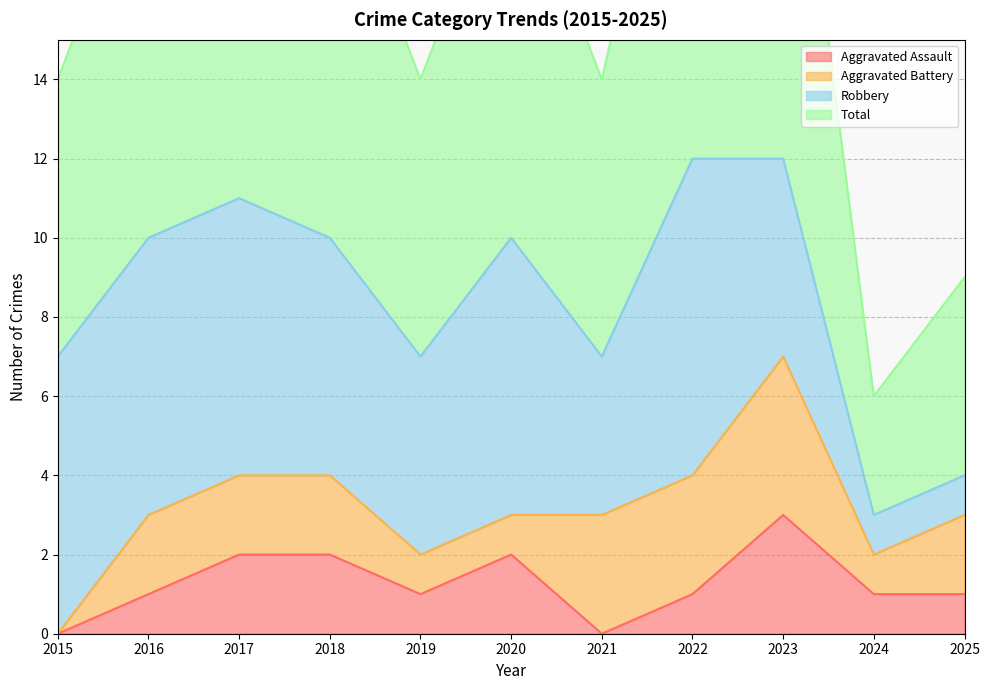

The value of Total at 2021 is 14. True or false?

True